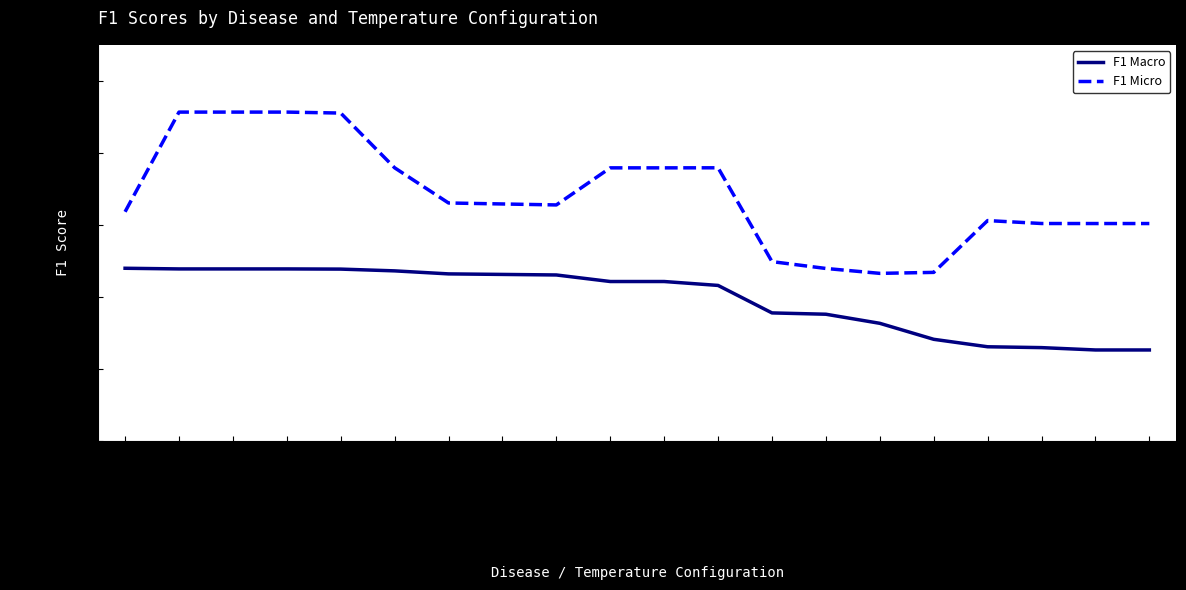

Which series has the largest total across all categories?

F1 Micro